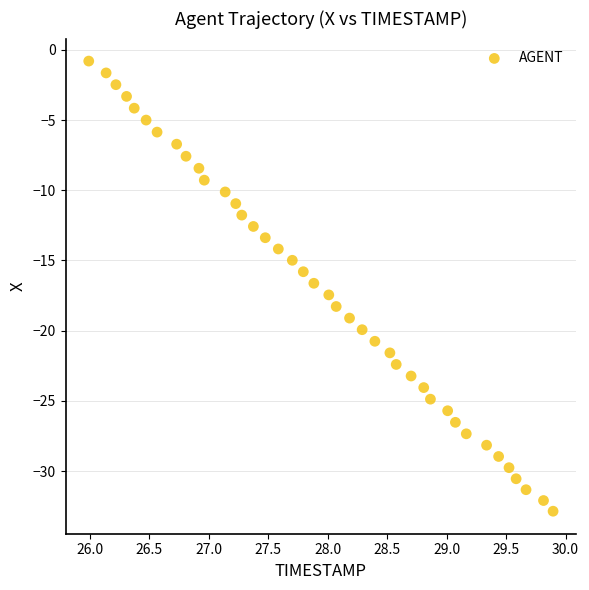

What is the range of Y values (max minus min)?

32.0